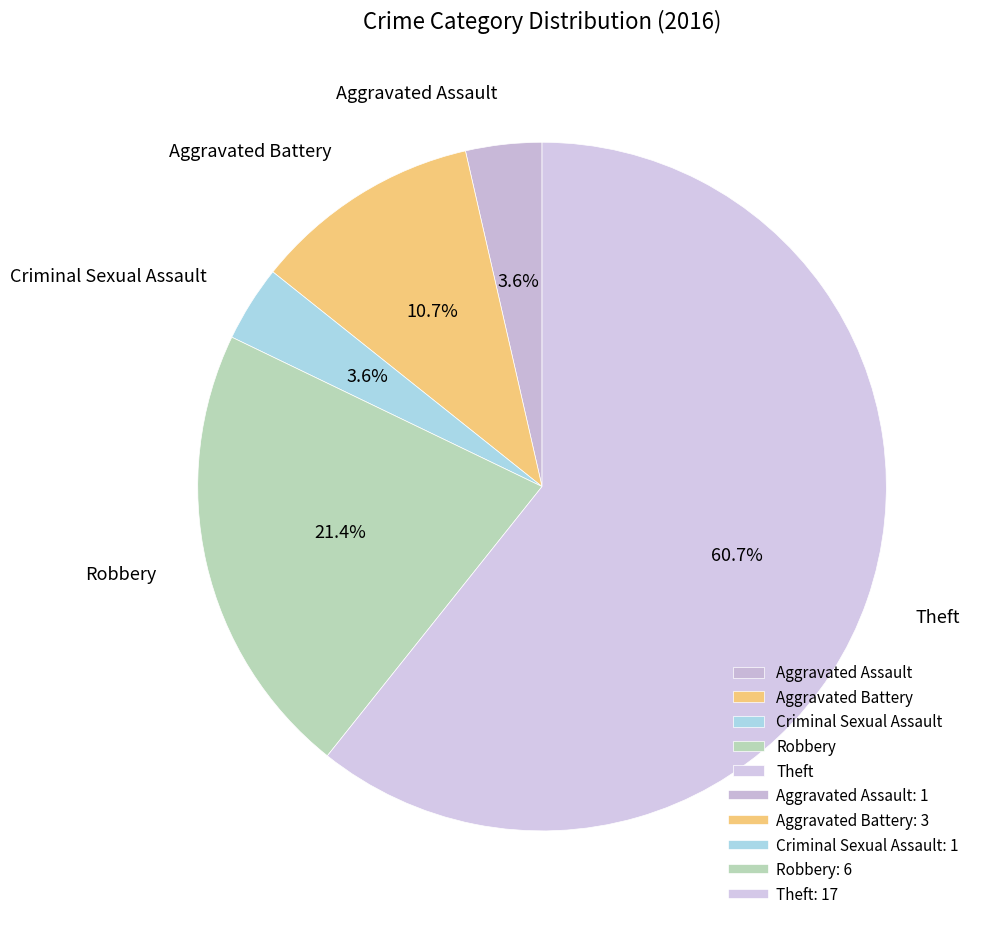

To the nearest percent, what percentage of the pie is Aggravated Assault?

4%